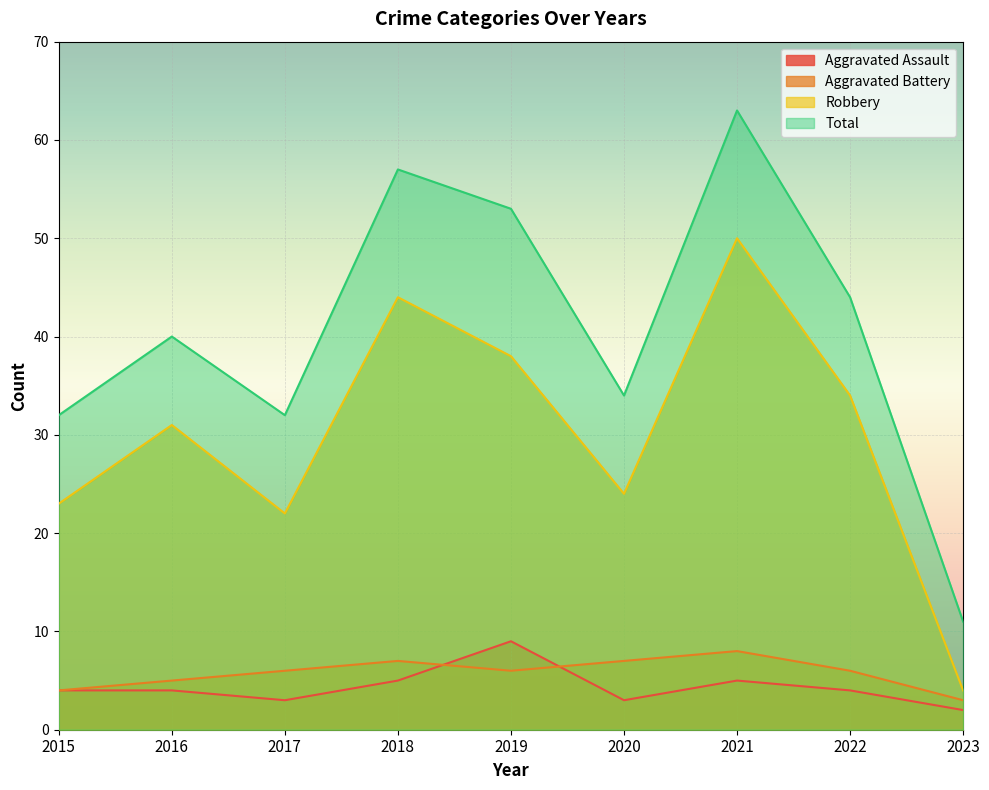

At how many categories does at least one series exceed 8?

9